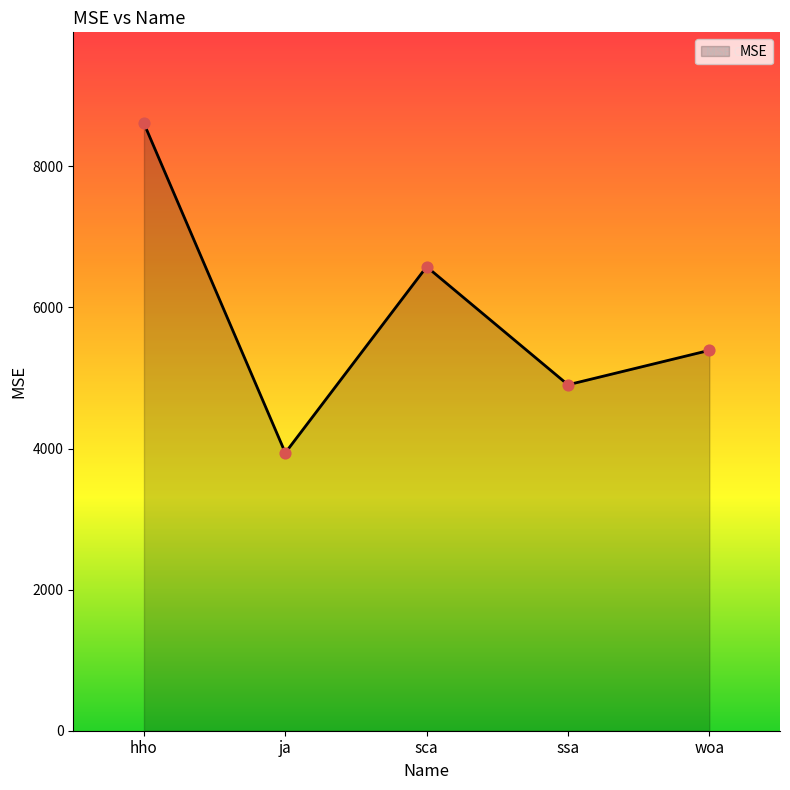

Approximately how many times larger is the value at hho compared to ssa?

1.8